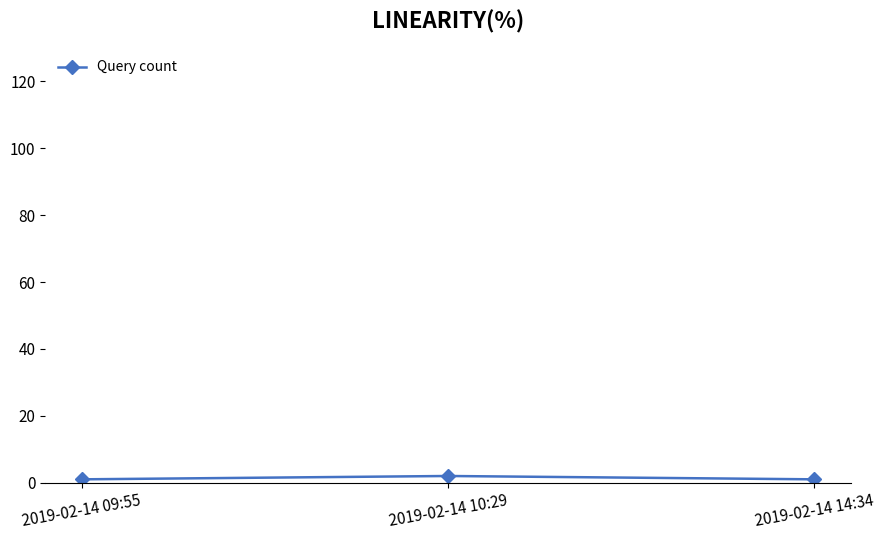

Reading right to left, transcribe all the data shown in this chart.

2019-02-14 14:34=1	2019-02-14 10:29=2	2019-02-14 09:55=1